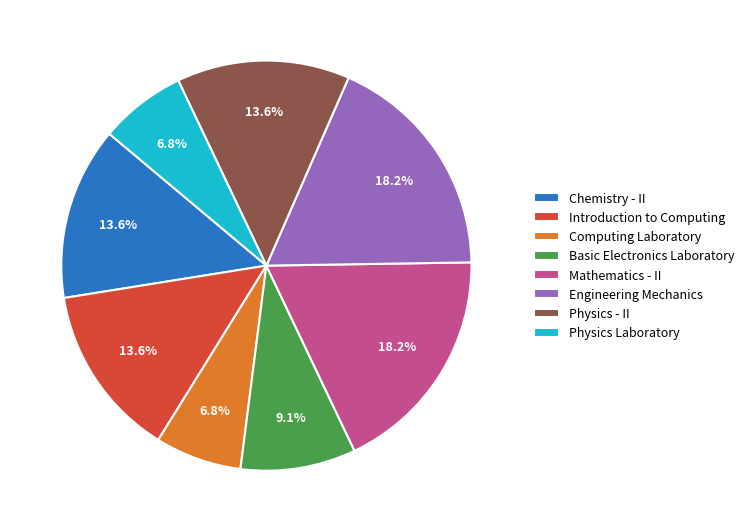

How many segments does this pie chart have?

8